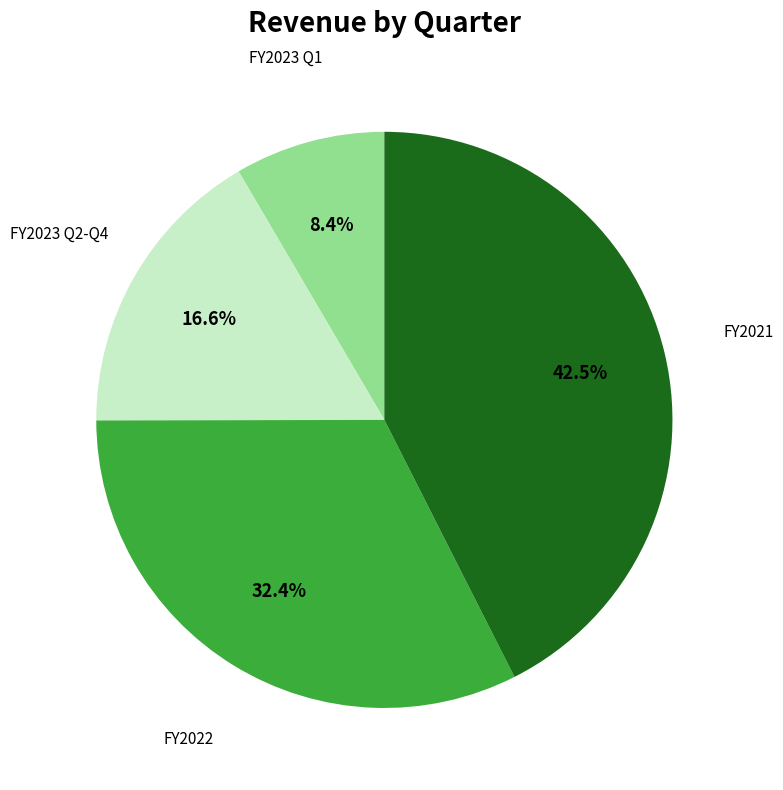

Is there any slice that represents more than half of the pie?

No